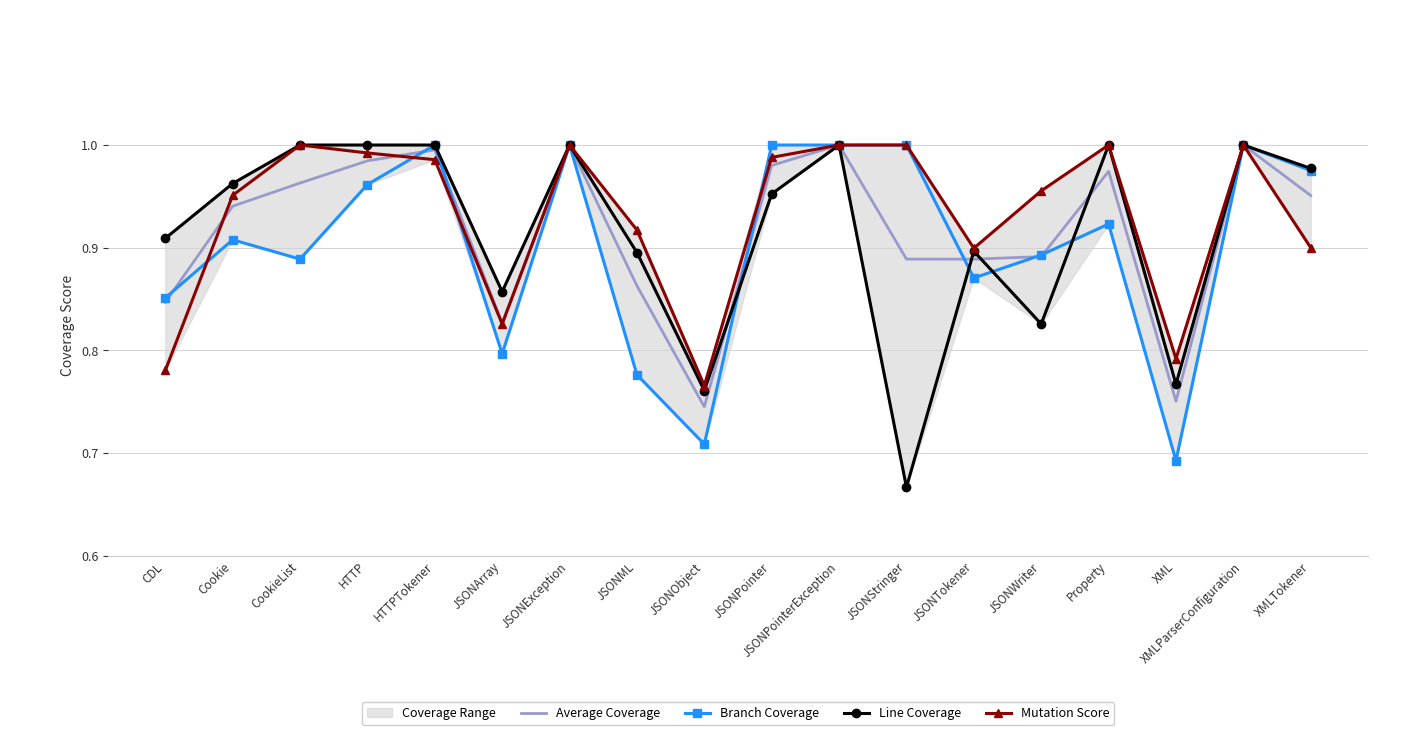

True or false: Line Coverage and Mutation Score cross at least once.

False